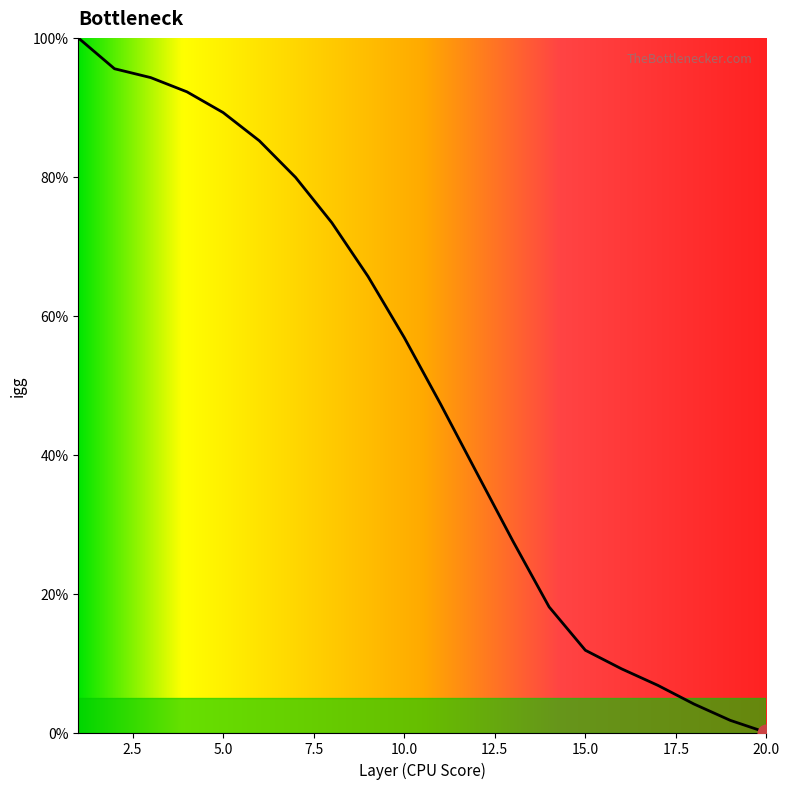

What is the difference between the maximum and second lowest values?

98.2